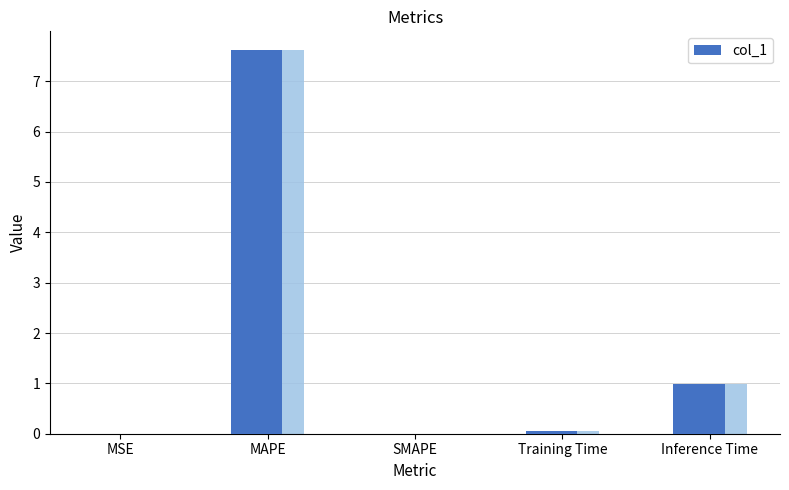

List the labels in order of value, smallest first.

SMAPE, MSE, Training Time, Inference Time, MAPE